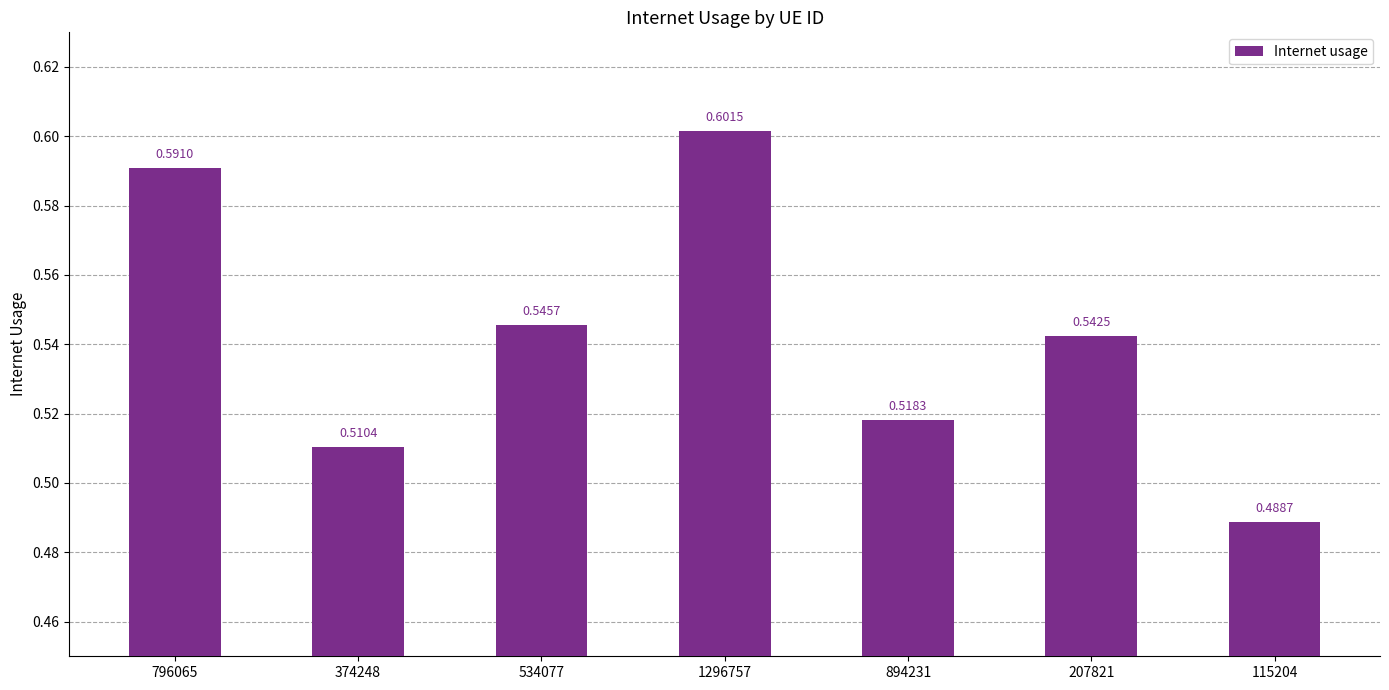

What is the difference between the values at 796065 and 115204?

0.1